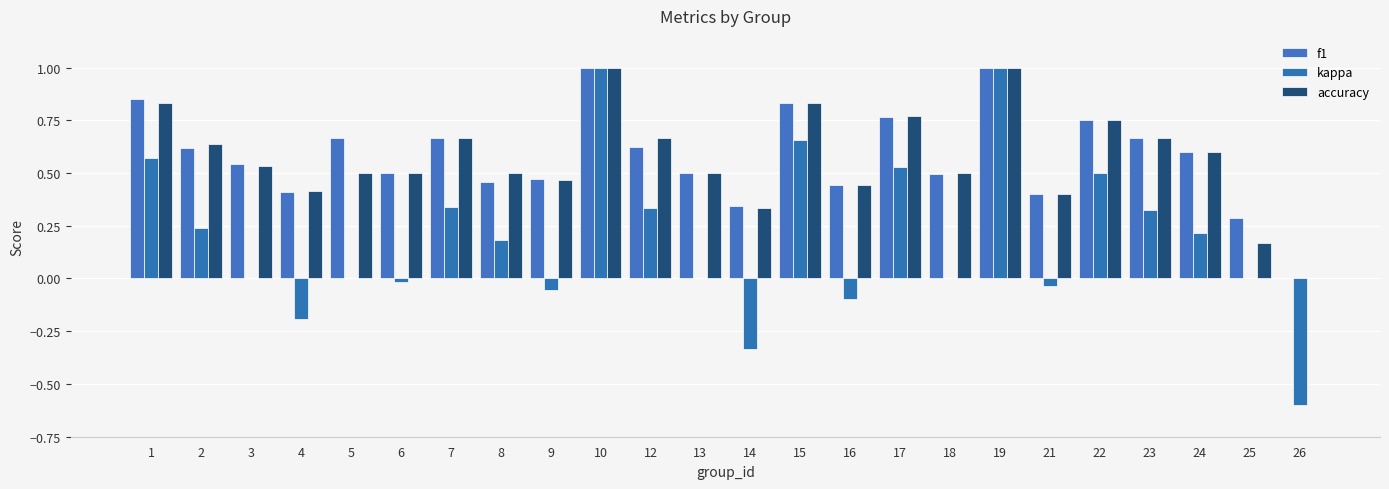

How many groups of bars are there?

24